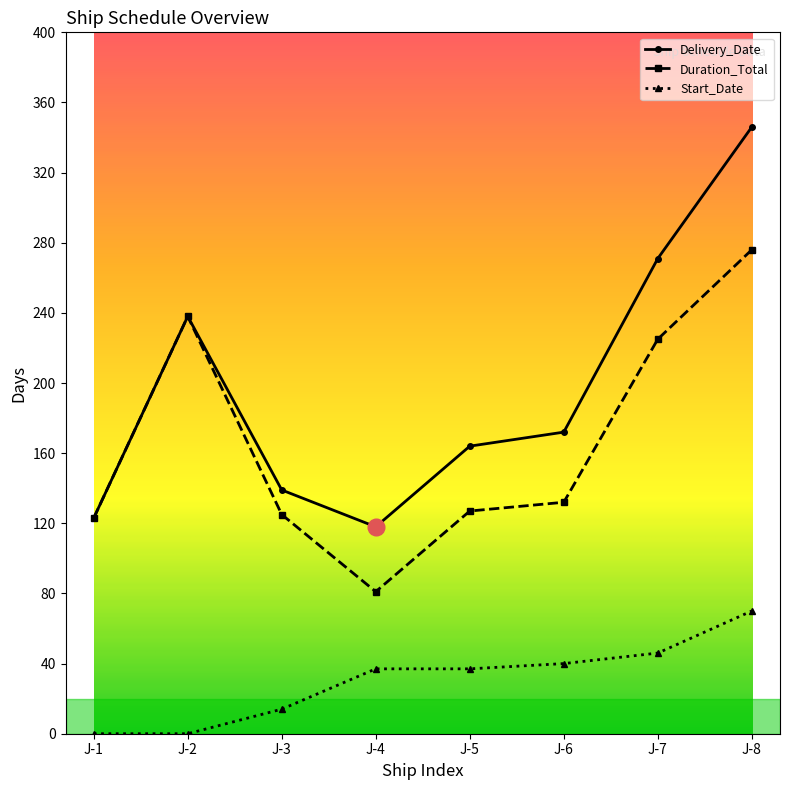

Between J-3 and J-4, which series saw the biggest shift?

Duration_Total